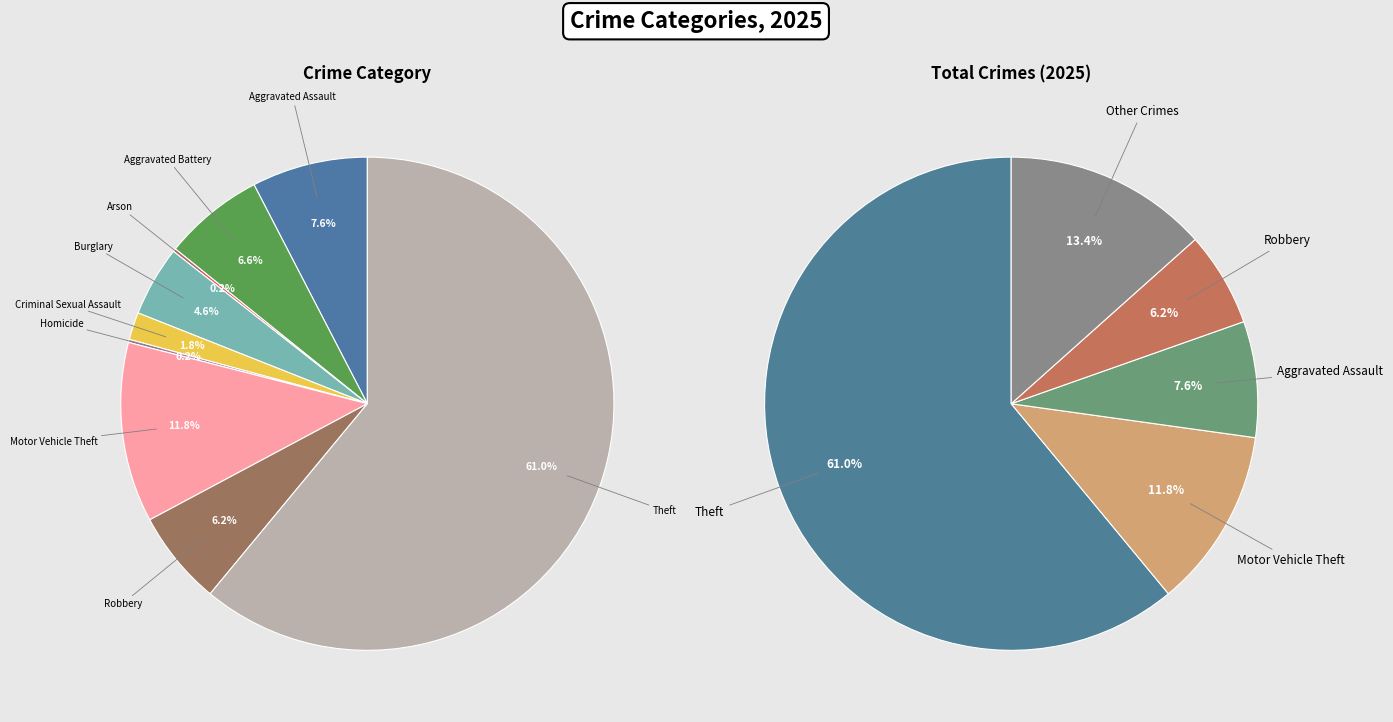

Does Theft account for over 50% of the chart?

Yes